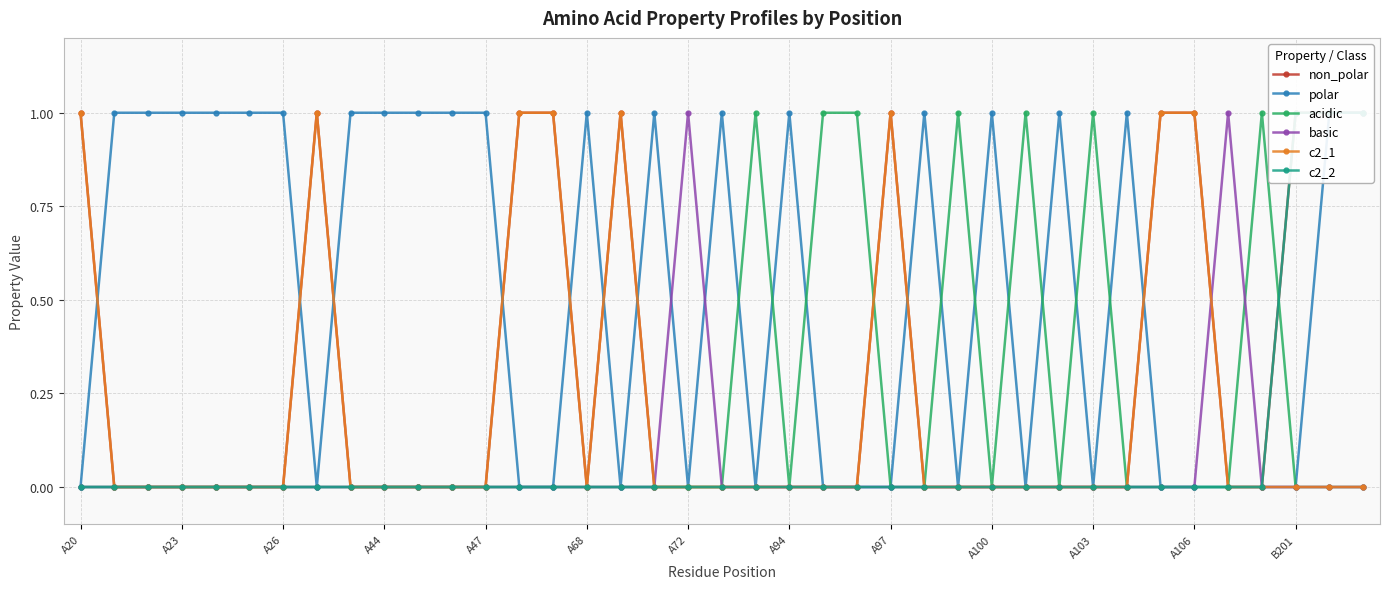

Count the c2_2 values in the range 0 to 1.

39